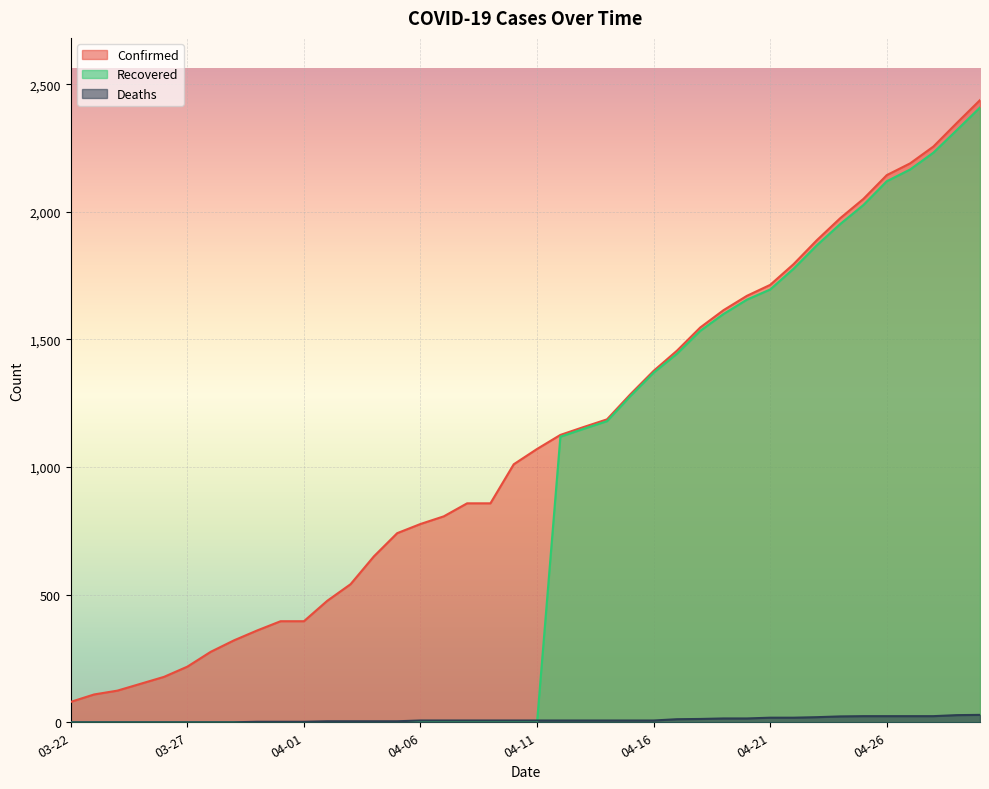

Which has a higher value, 04-12 or 04-18?

04-18